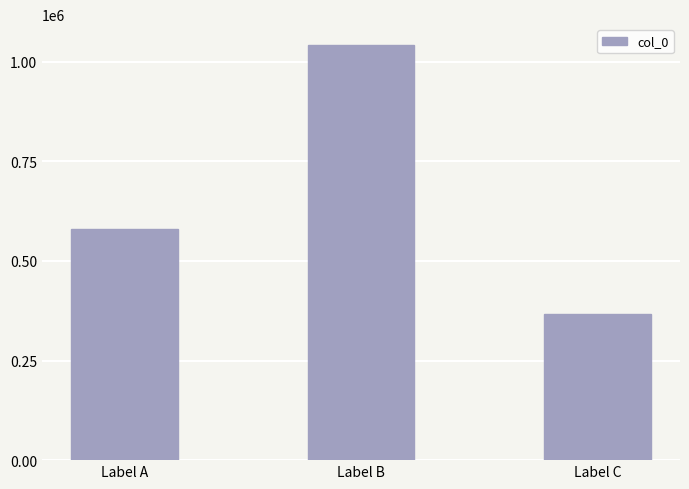

The chart shows a value of 1042101 at Label B. True or false?

True